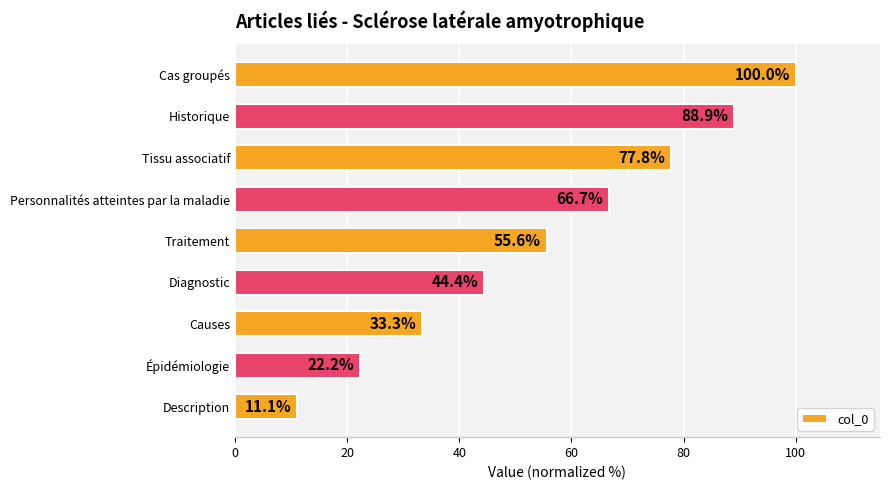

The chart shows a value of 66.7 at Personnalités atteintes par la maladie. True or false?

True